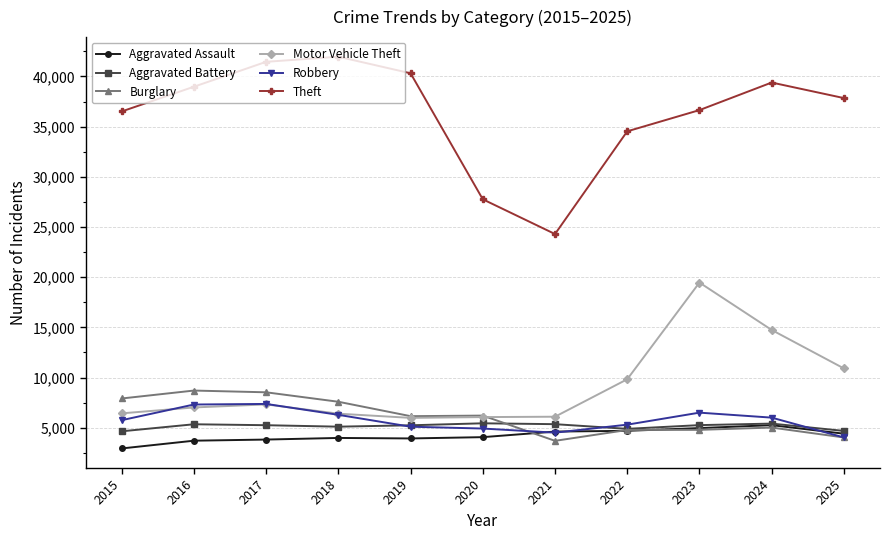

What is the lowest value of the Motor Vehicle Theft series?

5978